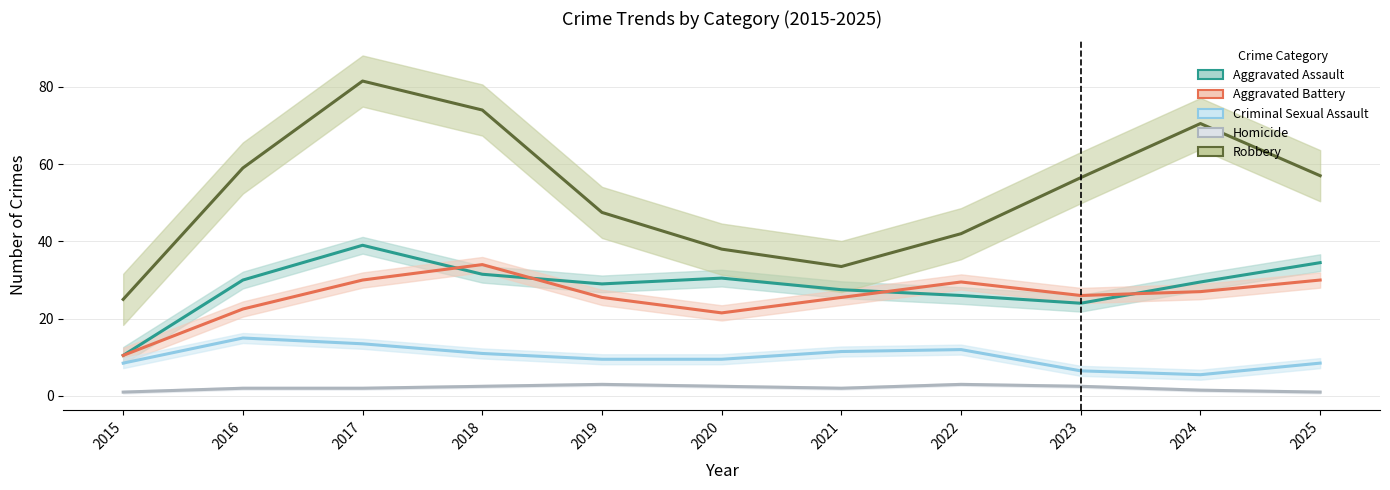

Which series has the largest range (max minus min)?

Robbery